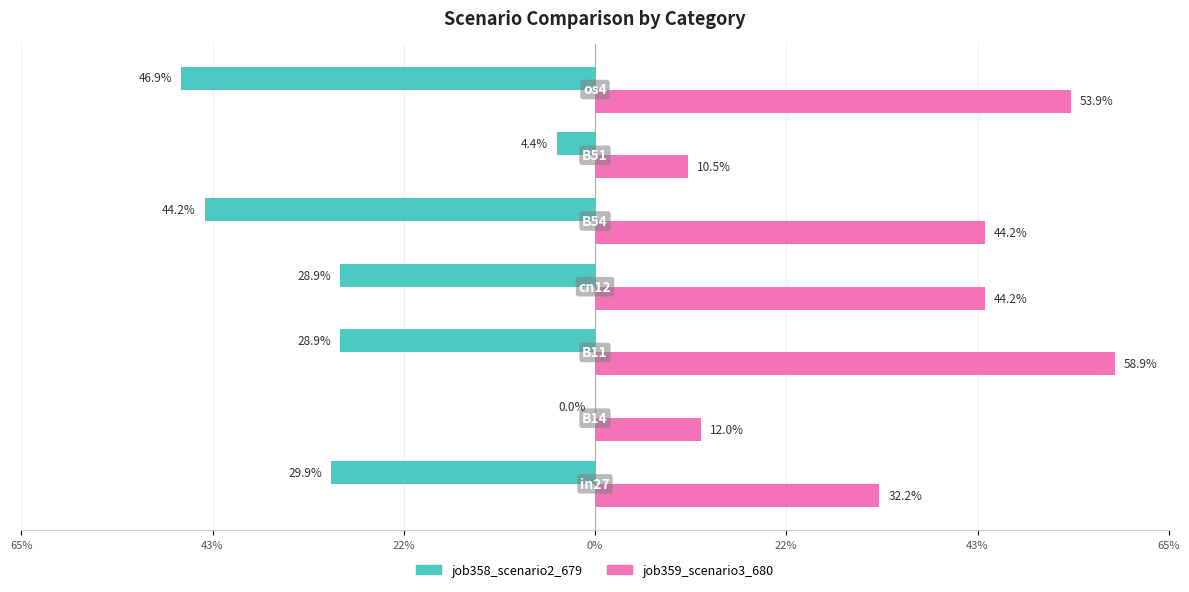

Reading left to right, list all the values displayed in this chart.

job358_scenario2_679: -0.3	0.0	-0.3	-0.3	-0.4	-0.0	-0.5
job359_scenario3_680: 0.3	0.1	0.6	0.4	0.4	0.1	0.5